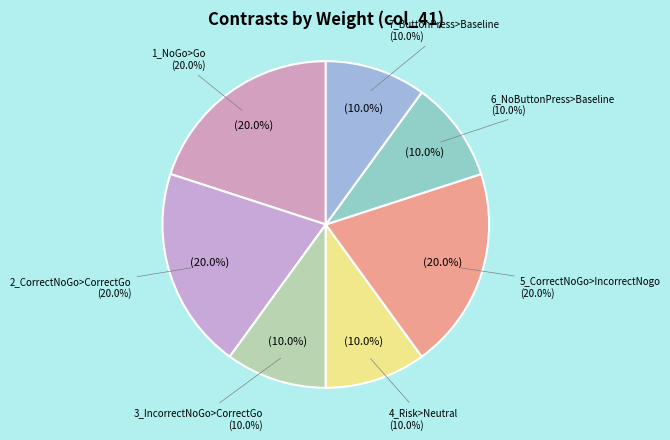

How many segments does this pie chart have?

7